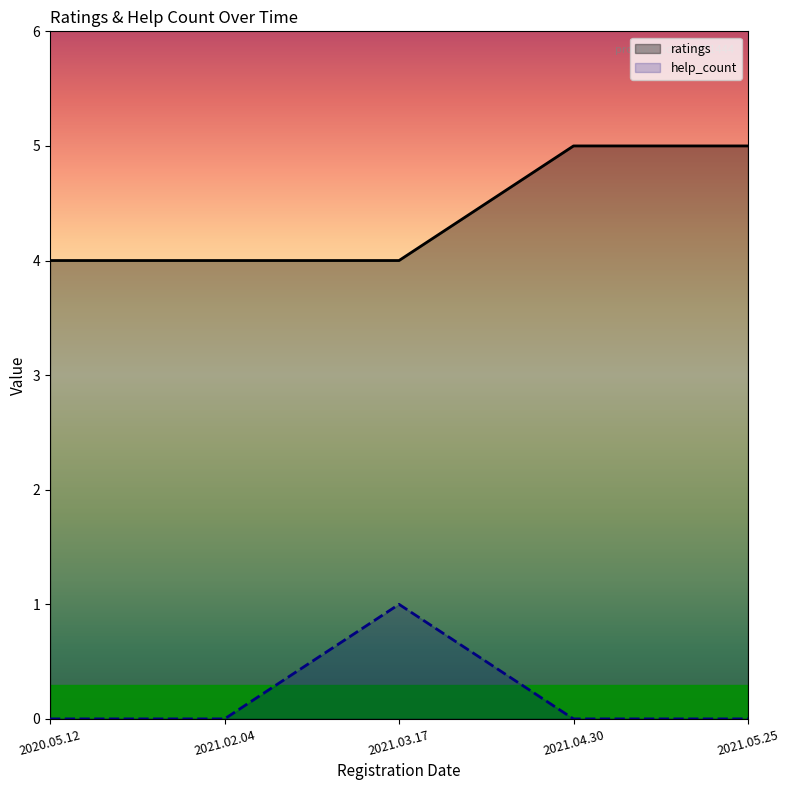

True or false: ratings and help_count cross at least once.

False